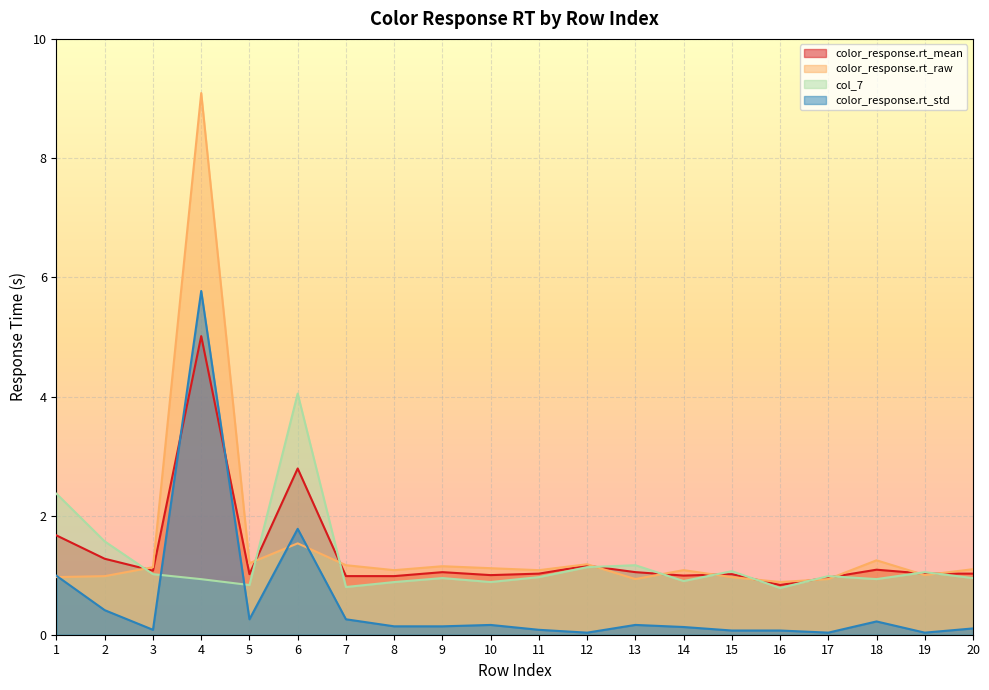

Rank the series at 2 from highest to lowest value.

col_7, color_response.rt_mean, color_response.rt_raw, color_response.rt_std